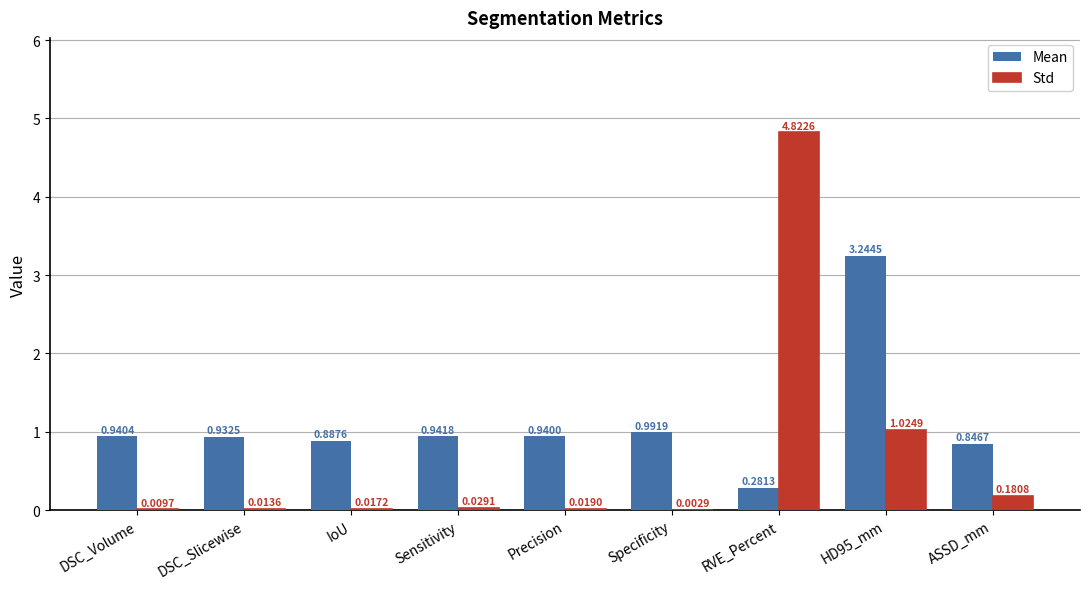

What is the sum of all Std values?

6.1